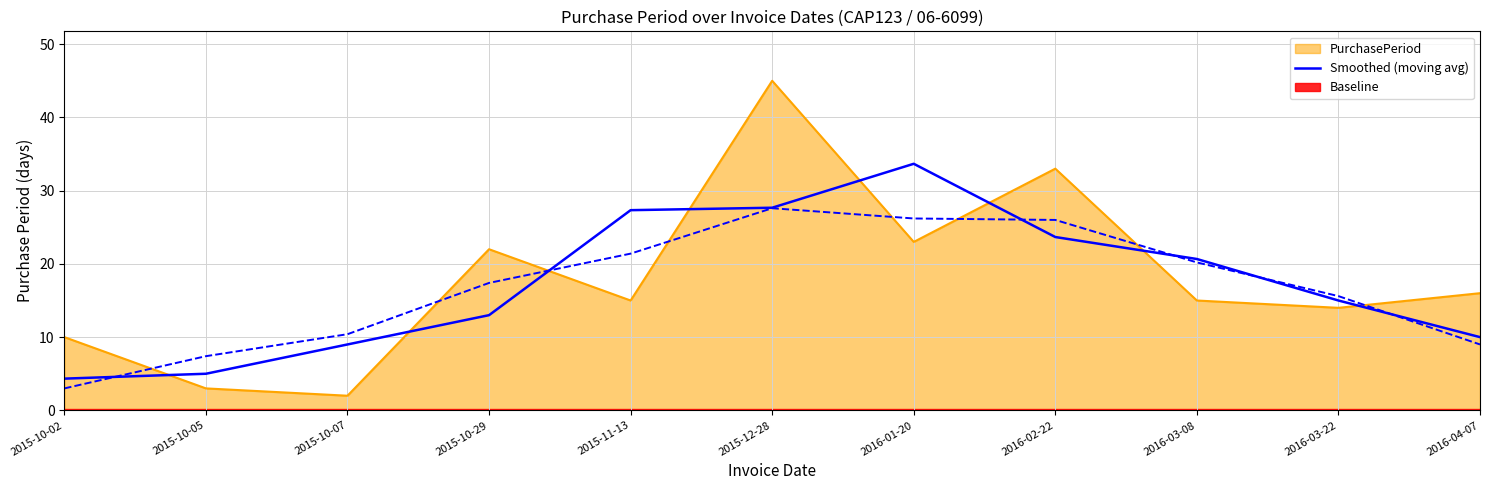

What is the ratio of the value at 2015-12-28 to the value at 2016-04-07?

2.8